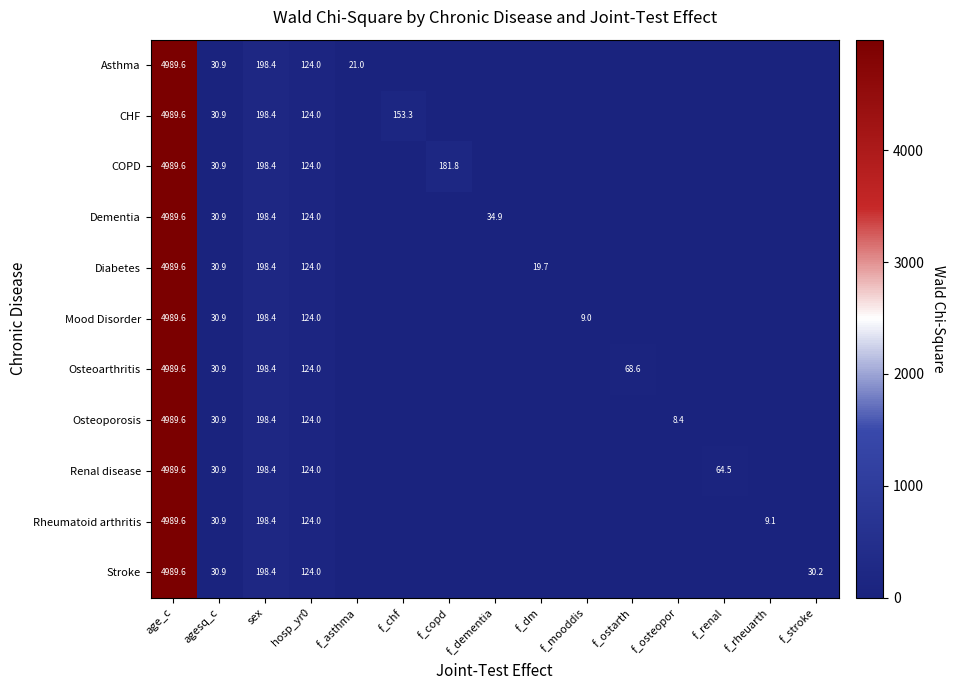

Count the number of categories in the chart.

15